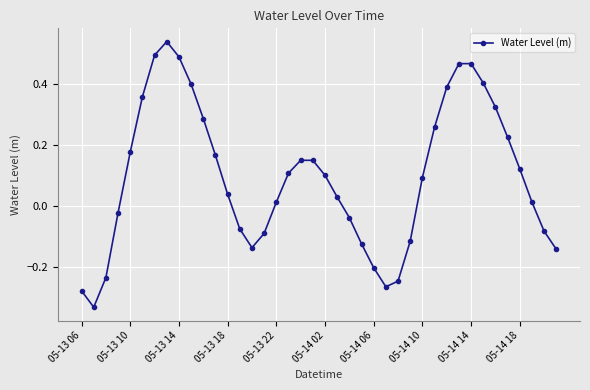

True or false: the data has more than 0 interior local peaks.

True